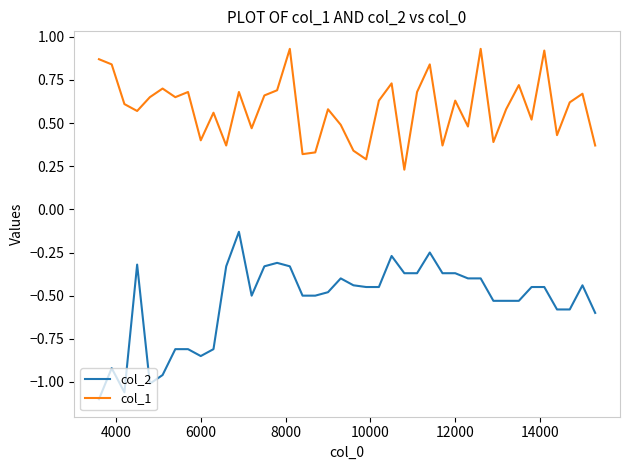

True or false: col_2 and col_1 intersect in this chart.

False